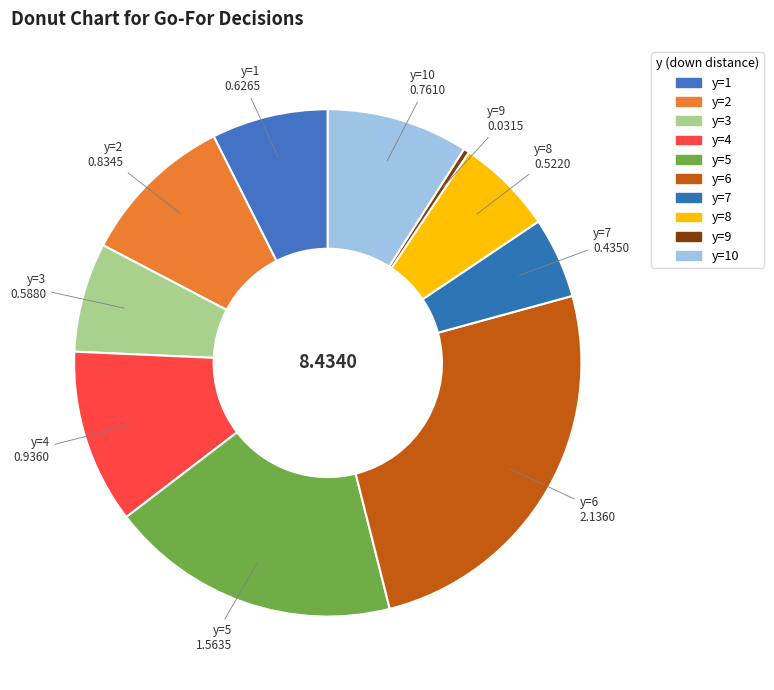

How many slices are in this pie chart?

10